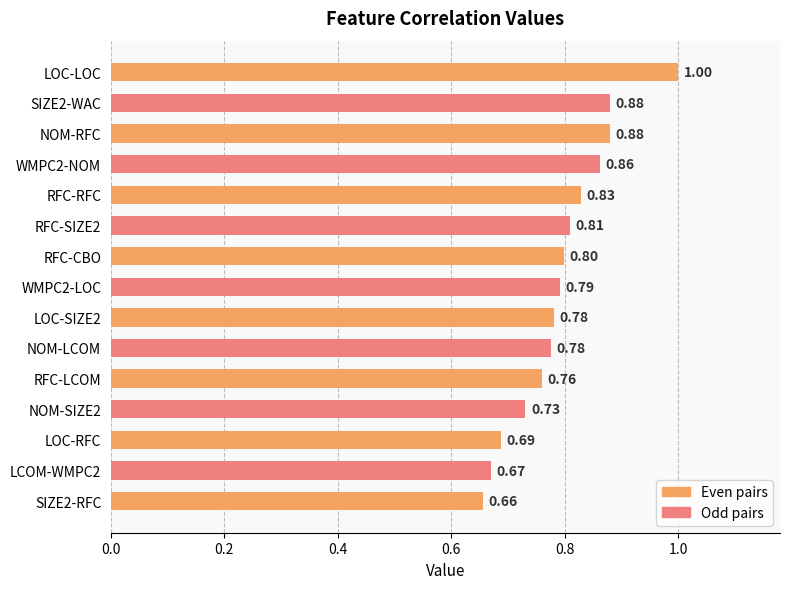

What is the label of the 3rd bar from the bottom?

LOC-RFC